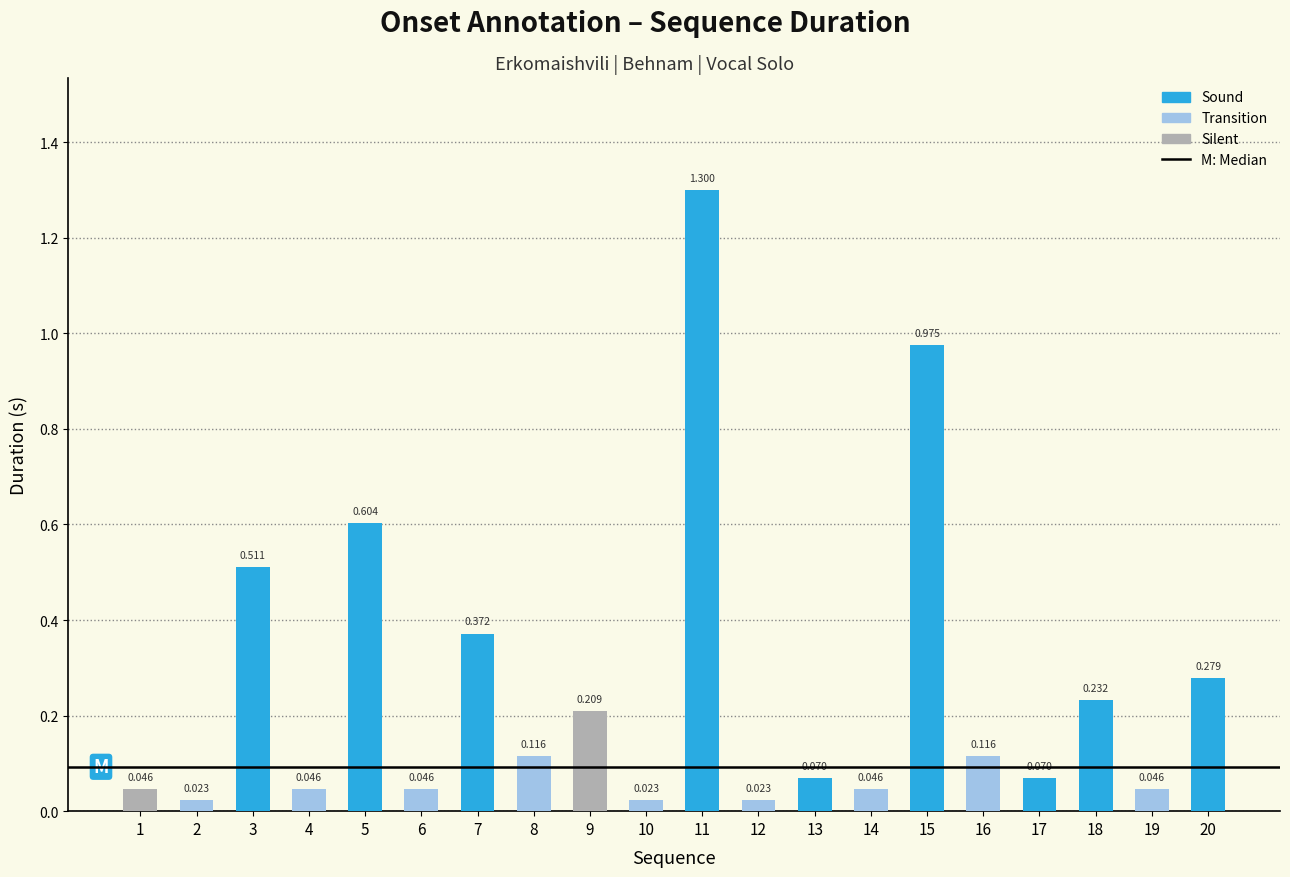

The chart shows a value of 0.1 at 8. True or false?

True